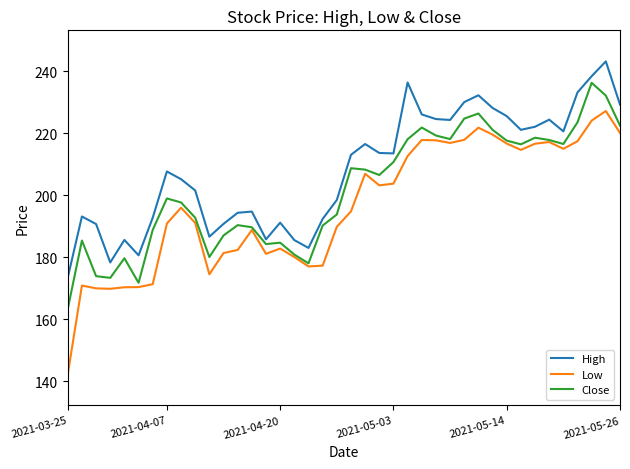

Which series has the largest range (max minus min)?

Low